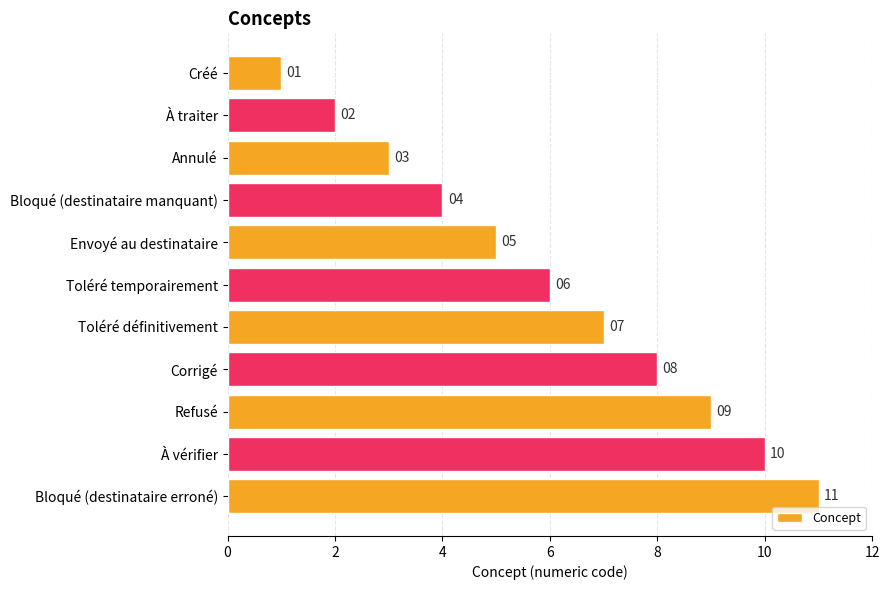

Which has a higher value, À traiter or Bloqué (destinataire manquant)?

Bloqué (destinataire manquant)